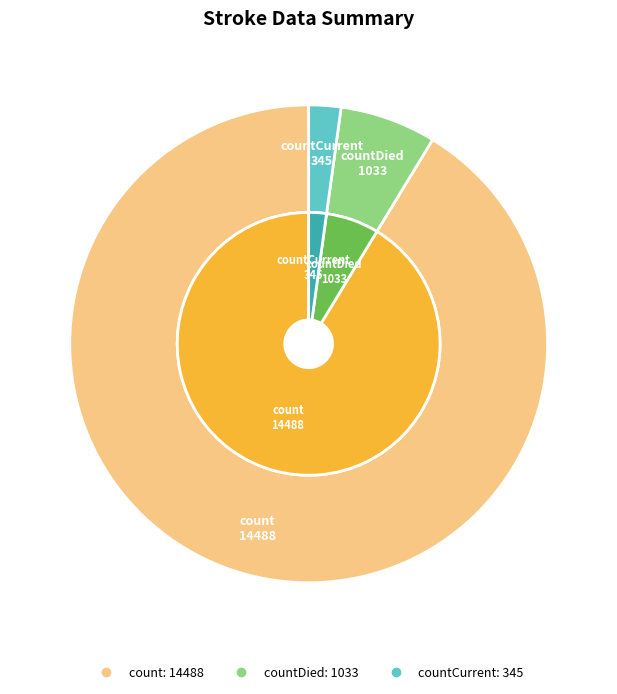

What is the change in value from count to countCurrent?

-14143